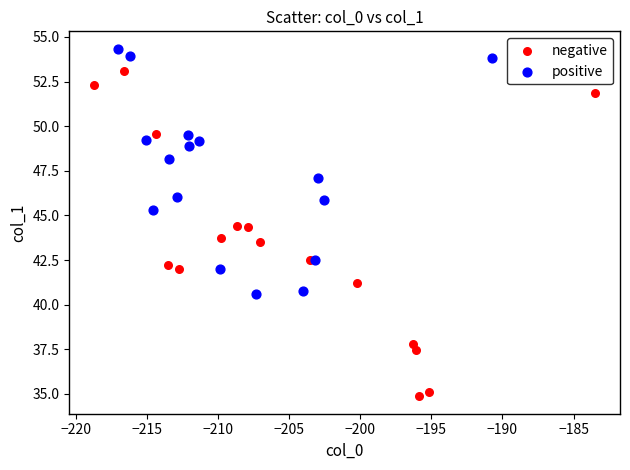

Which series has the largest Y range (max minus min)?

negative